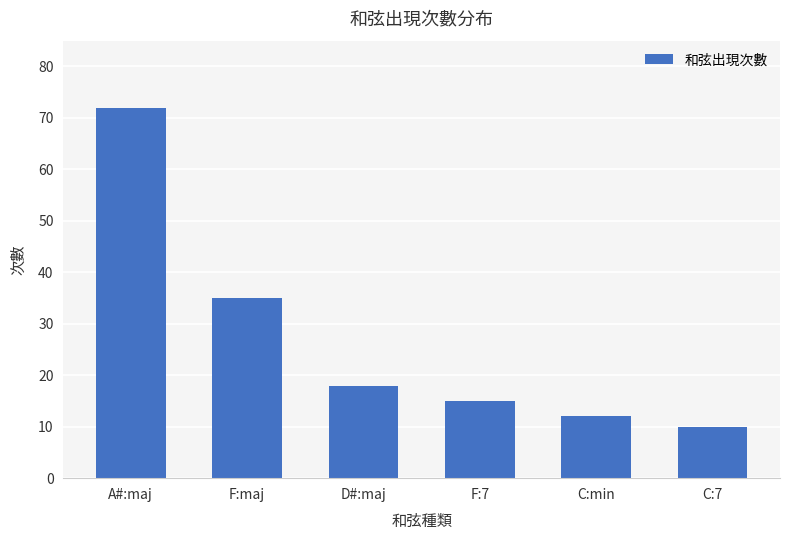

What is the ratio of the value at F:7 to the value at A#:maj?

0.2